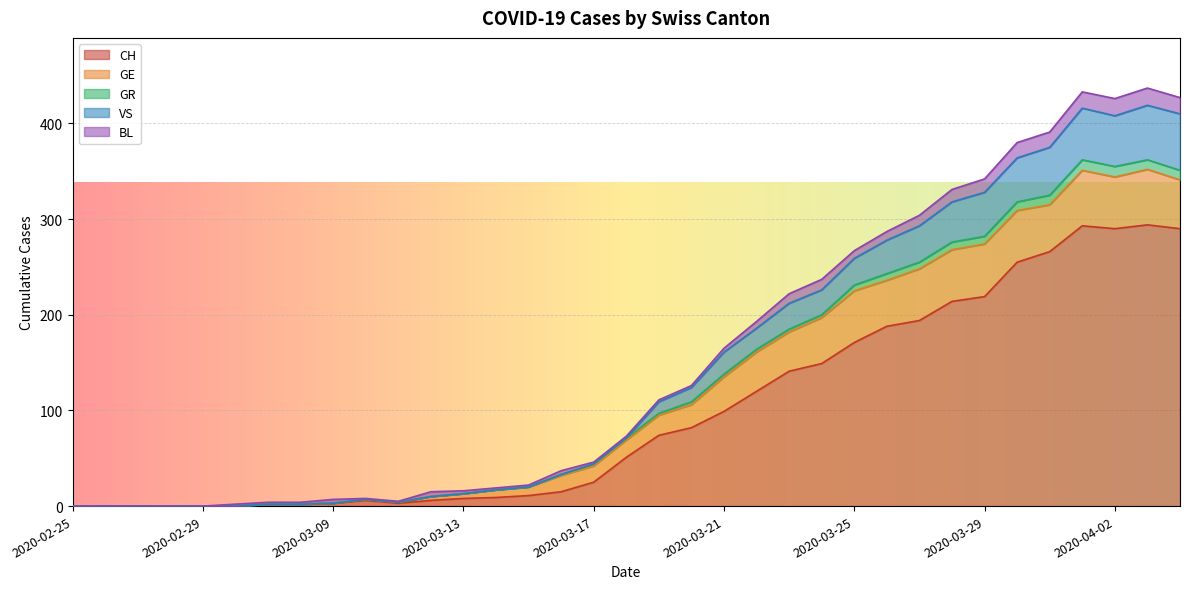

In VS, how many points are higher than both neighbors (excluding endpoints)?

3